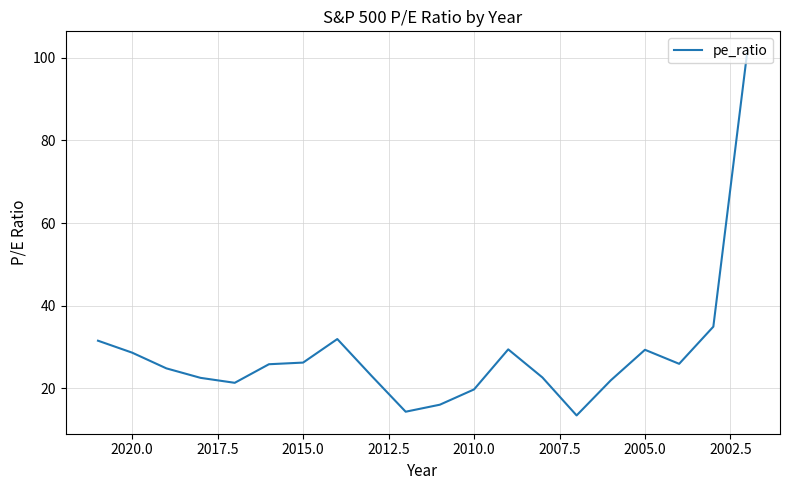

Reading left to right, extract all data points from this chart.

31.5	28.6	24.8	22.5	21.3	25.8	26.2	31.9	23.0	14.3	16.0	19.7	29.4	22.6	13.4	21.9	29.3	25.9	34.9	102.0